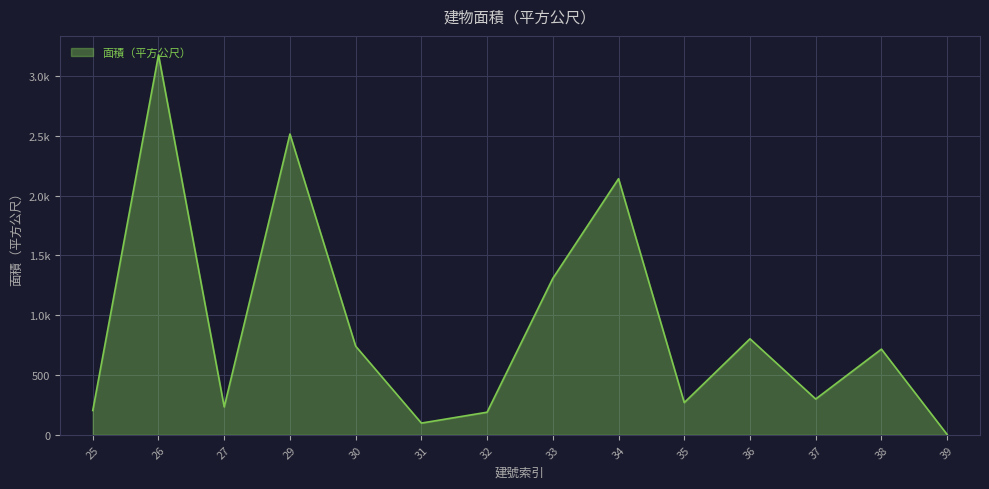

Where is the first local minimum?

27